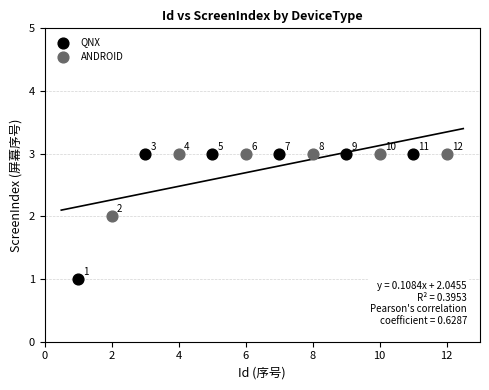

Which series has the widest spread of Y values?

QNX